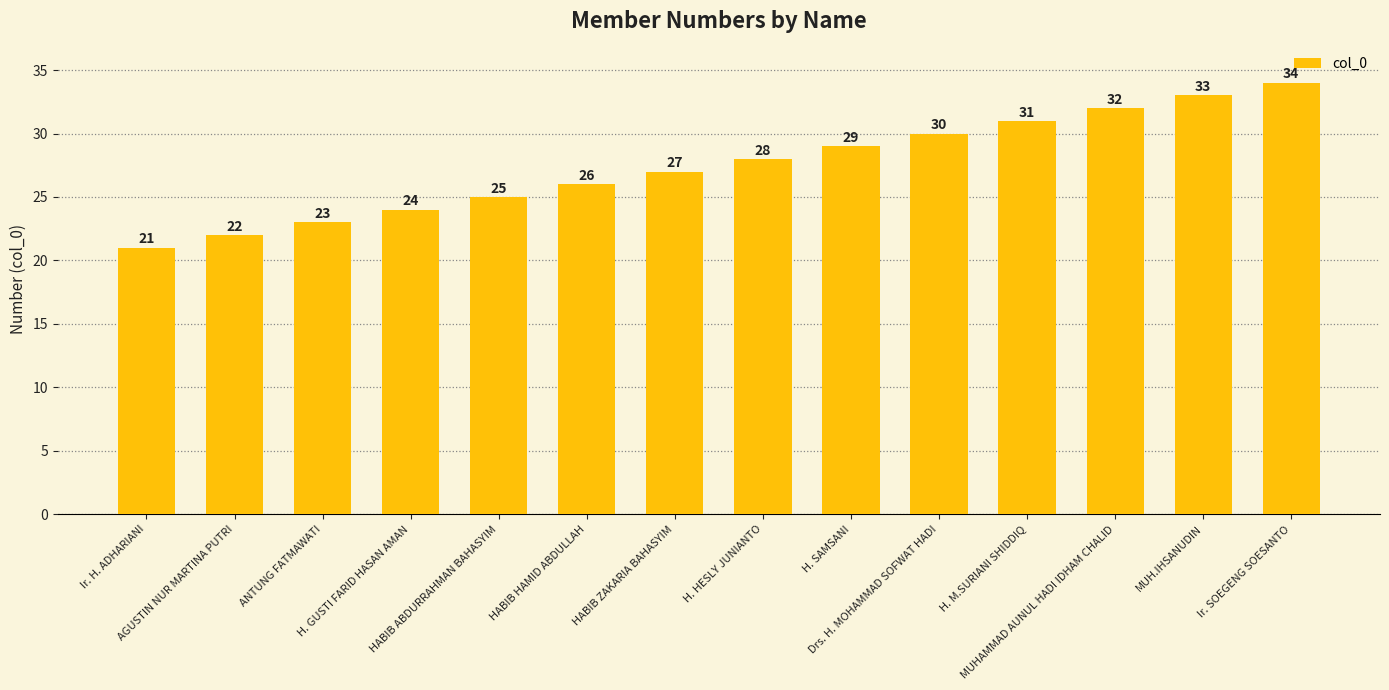

Are the bars grouped side by side (vs. stacked)?

No